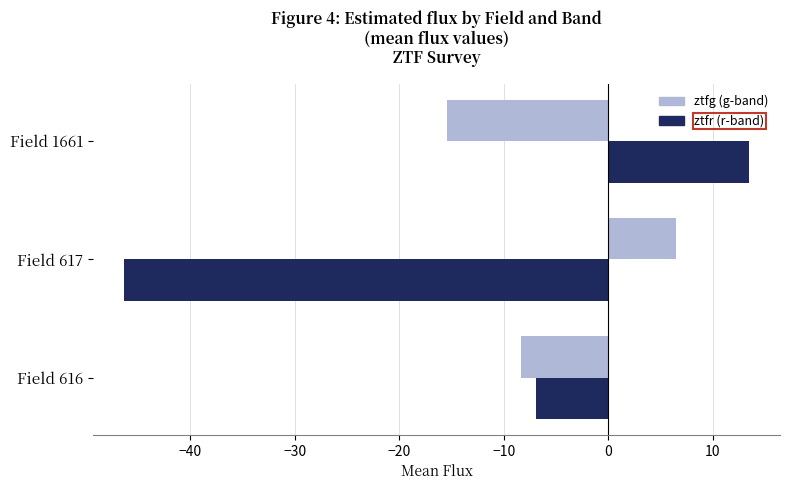

What is the total value across all series at Field 616?

-15.2